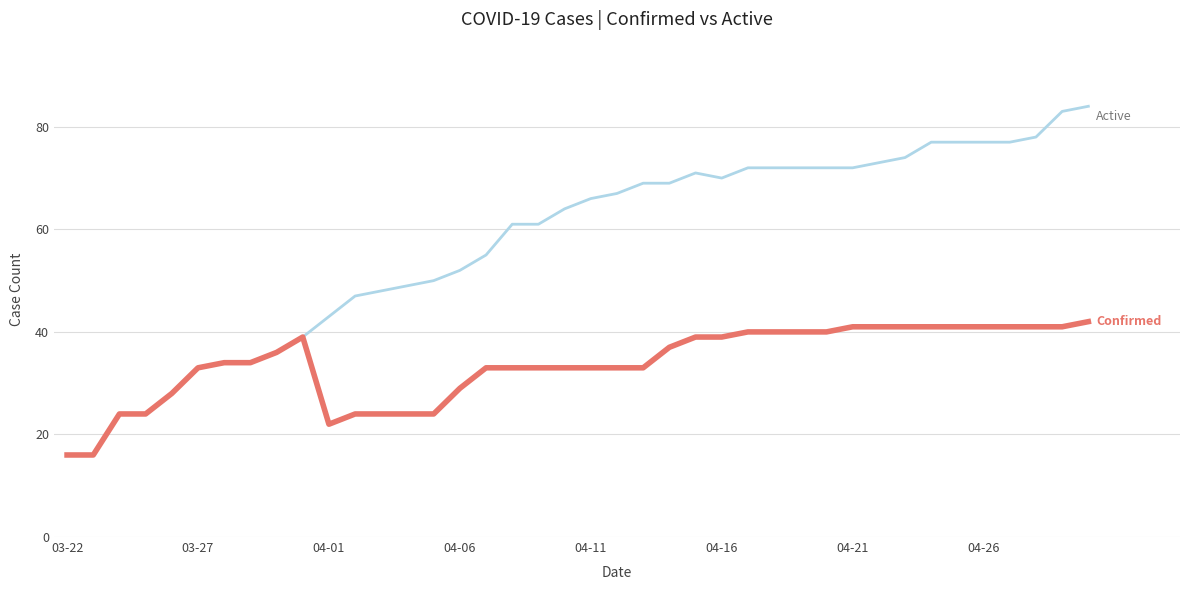

What is the minimum value shown in the chart?

16